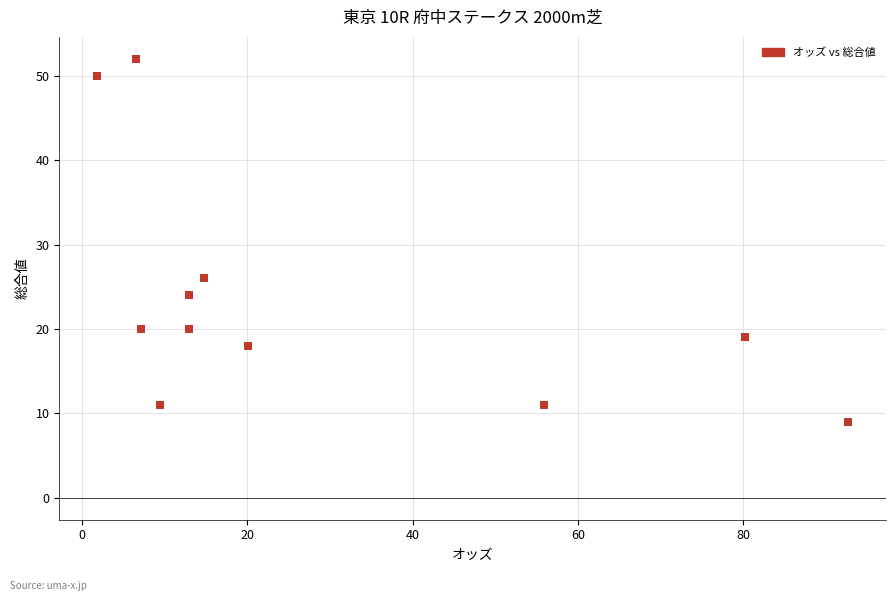

What is the range of Y values (max minus min)?

43